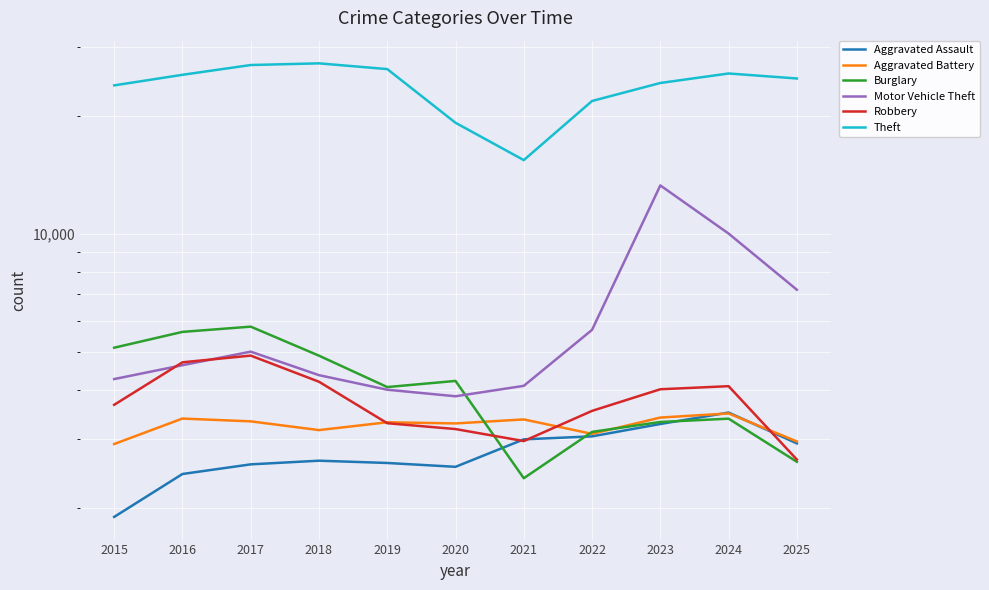

At which label does Motor Vehicle Theft first exceed 4618?

2017